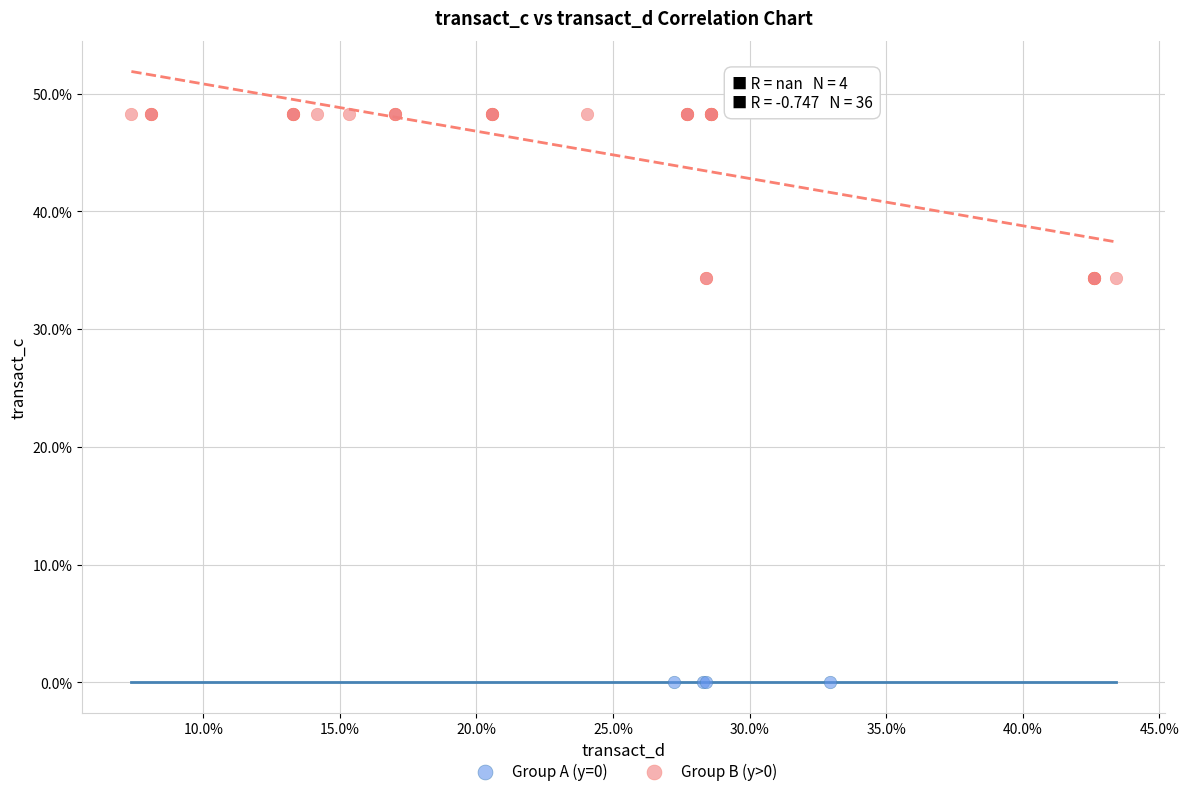

Which series reaches the maximum Y coordinate?

Group B (y>0)